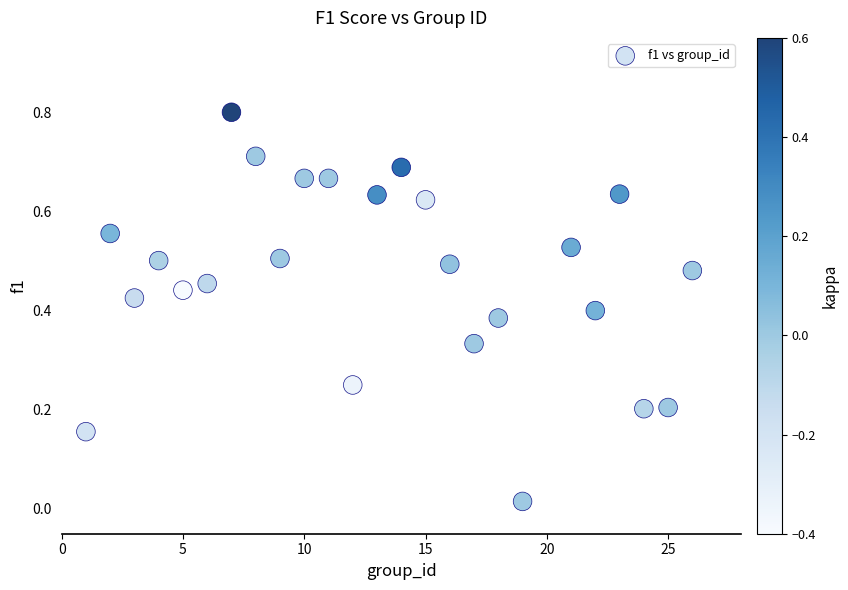

What is the range of X values (max minus min)?

25.0